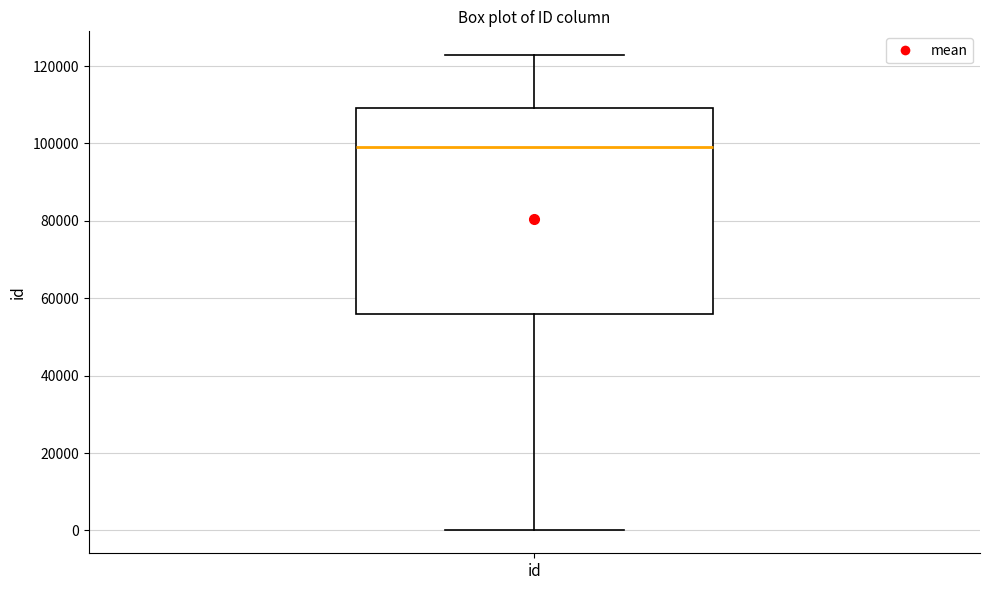

Where is the lower edge of the box for id on the y-axis? The values are not printed on the chart, so give them approximately, as read against the axis.

56000